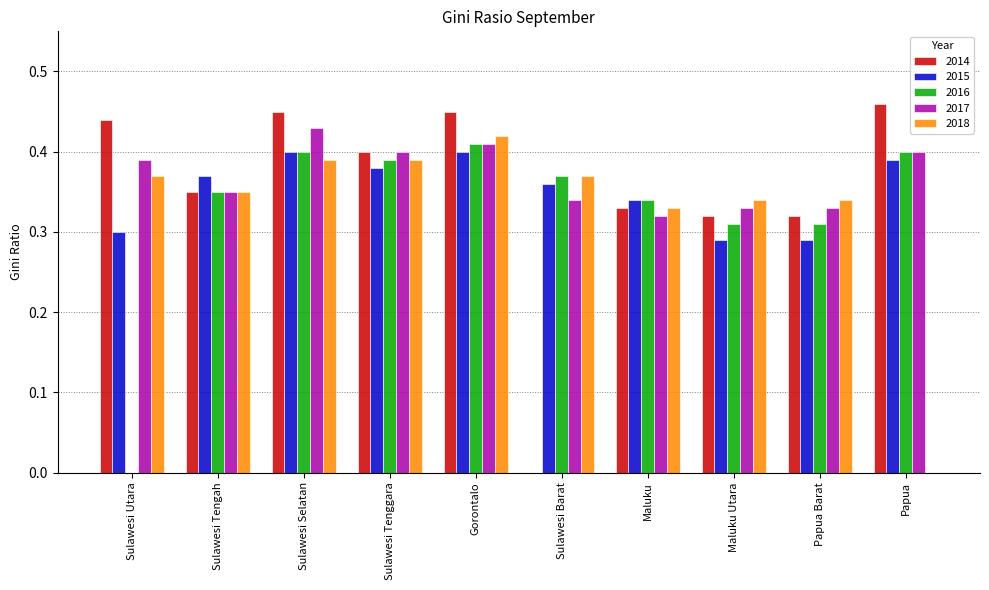

True or false: 2016 has a value of 0.4 at Papua.

True